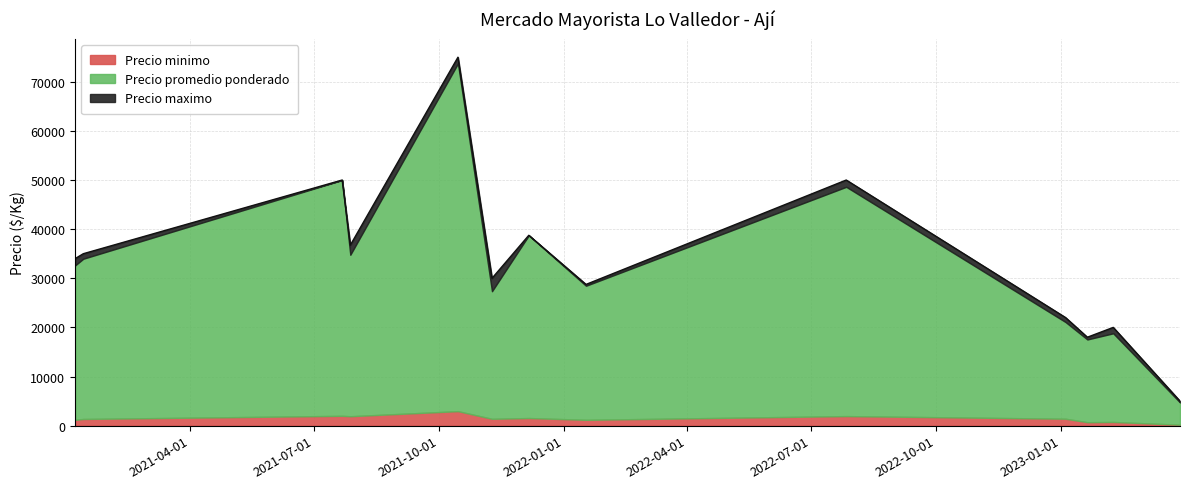

Does the chart have visible grid lines?

Yes